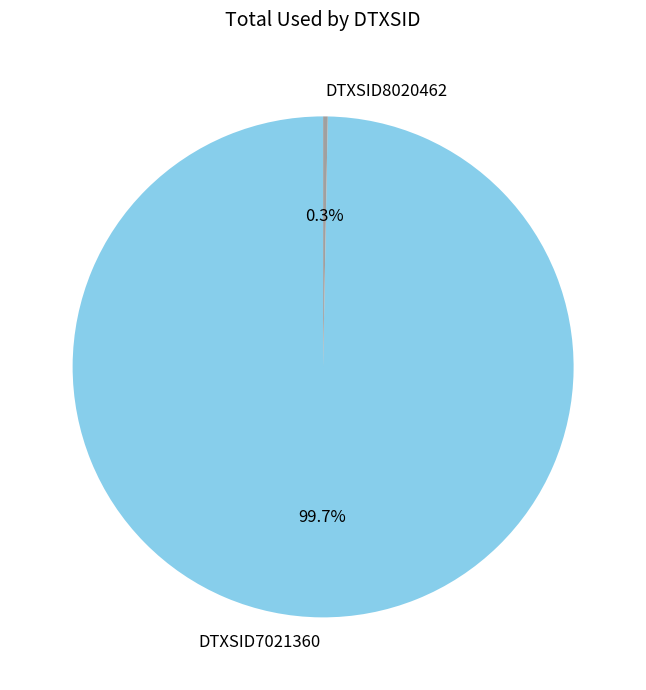

To the nearest percent, what is the difference between the DTXSID8020462 and DTXSID7021360 slice percentages?

99%